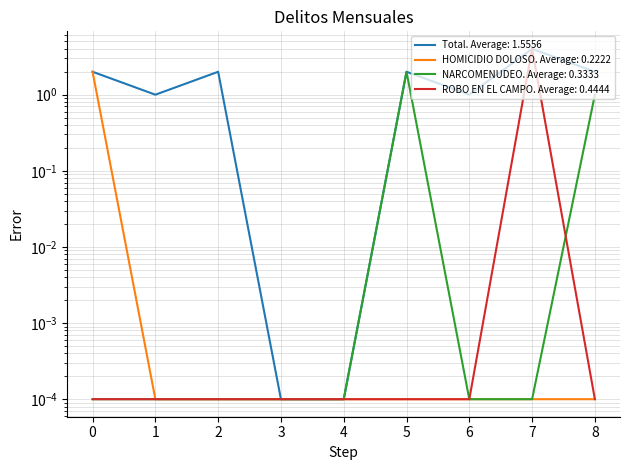

Which series has the widest spread of values?

Total